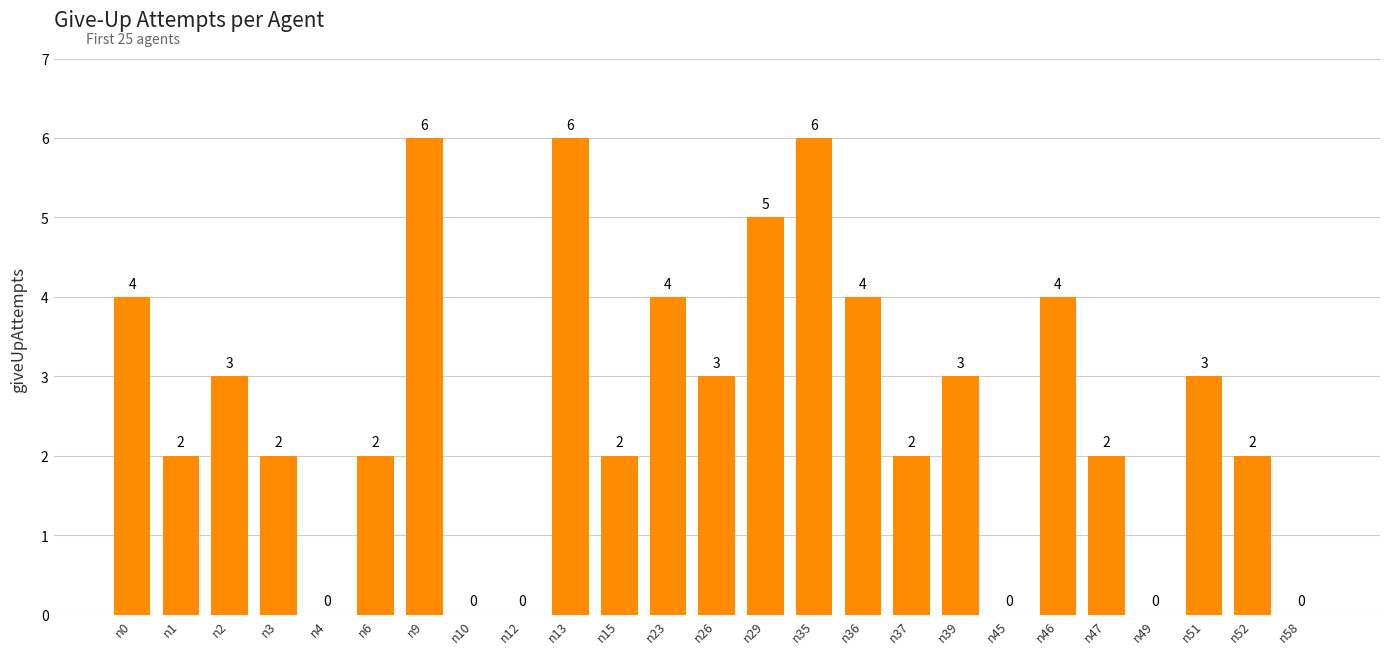

What is the greatest value displayed?

6